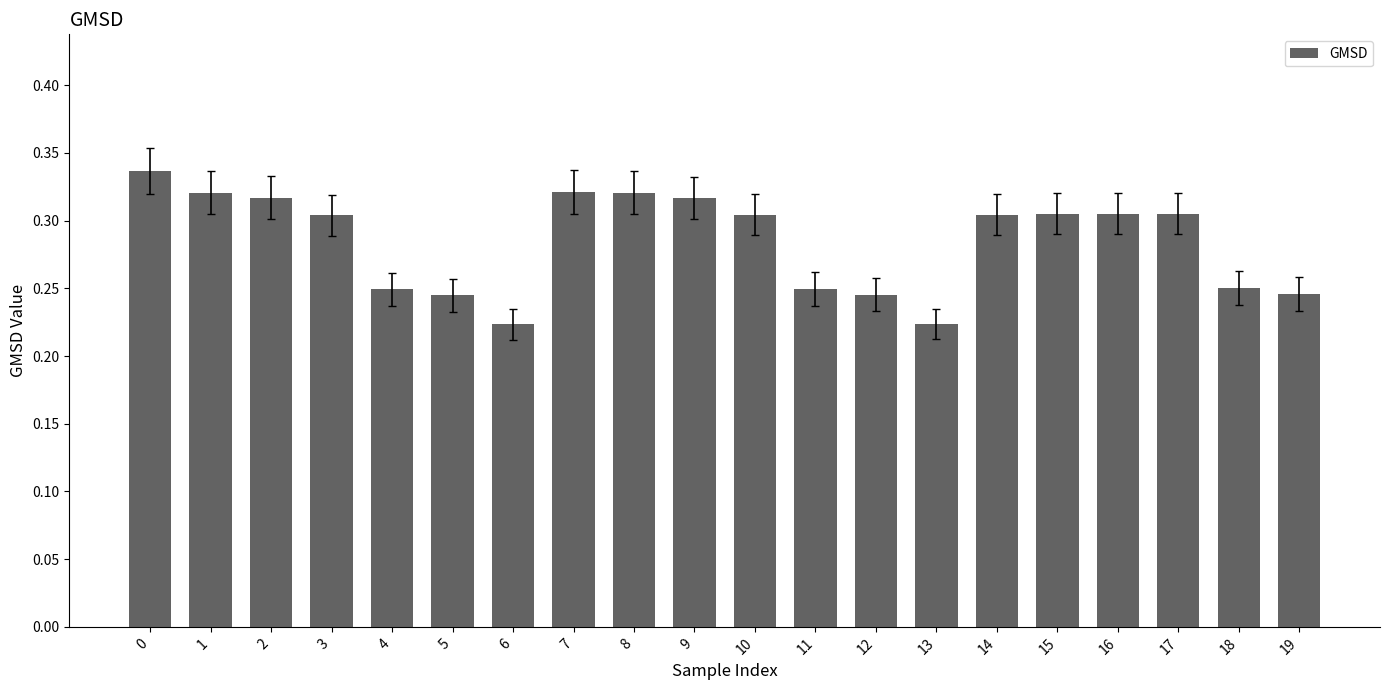

How many distinct data groups are displayed?

1